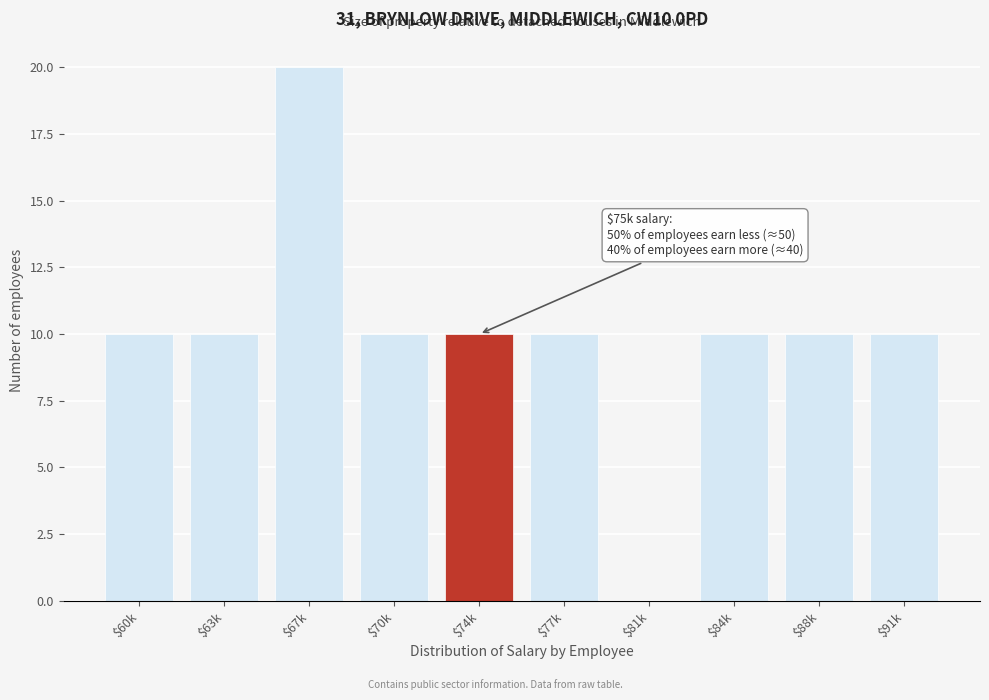

At which category does the chart reach its peak across all series?

$67k